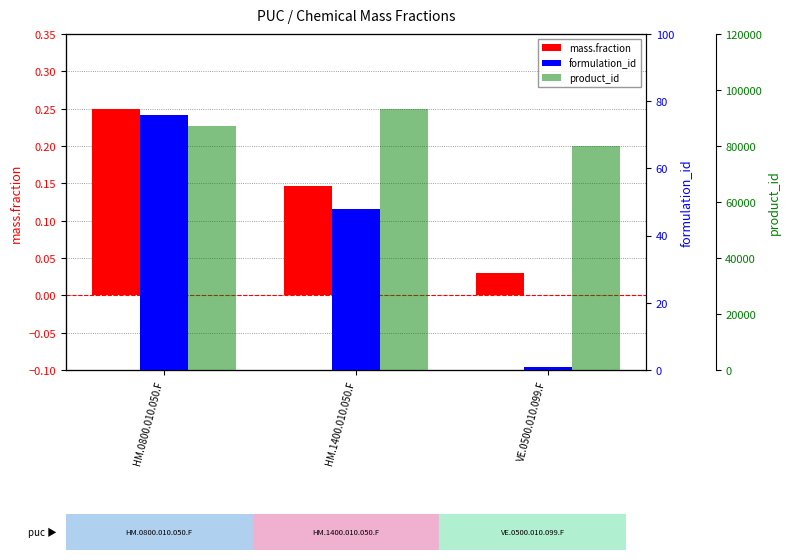

Reading left to right, extract all data points from this chart.

mass.fraction: HM.0800.010.050.F=0.2	HM.1400.010.050.F=0.1	VE.0500.010.099.F=0.0
formulation_id: HM.0800.010.050.F=76.0	HM.1400.010.050.F=48.0	VE.0500.010.099.F=1.0
product_id: HM.0800.010.050.F=87176.0	HM.1400.010.050.F=93186.0	VE.0500.010.099.F=79845.0